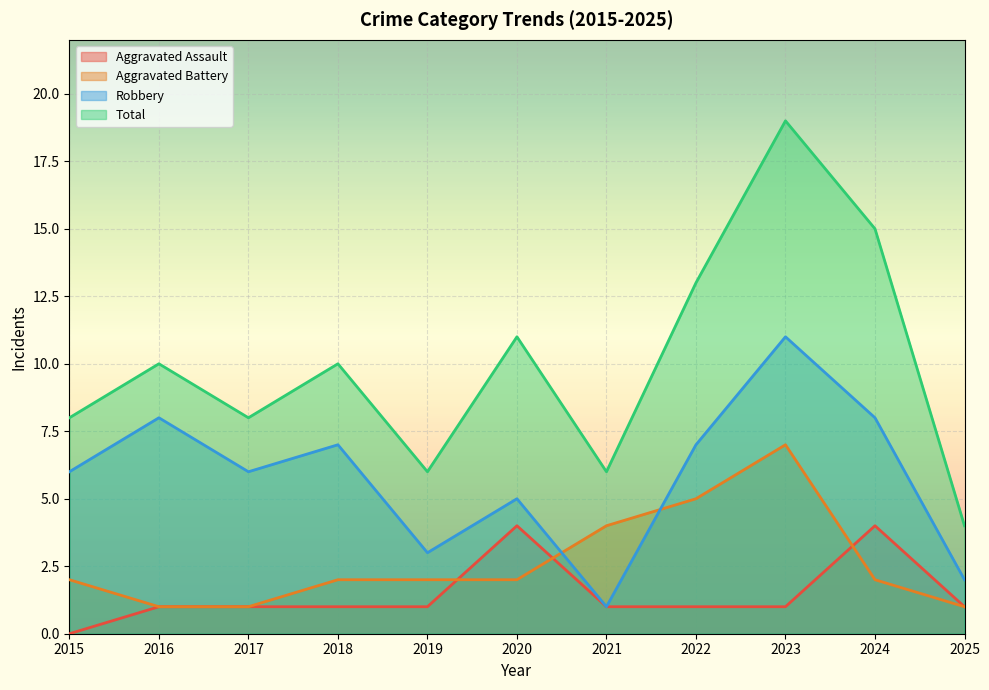

What is the value of the Aggravated Battery point at the 7th from the left?

4